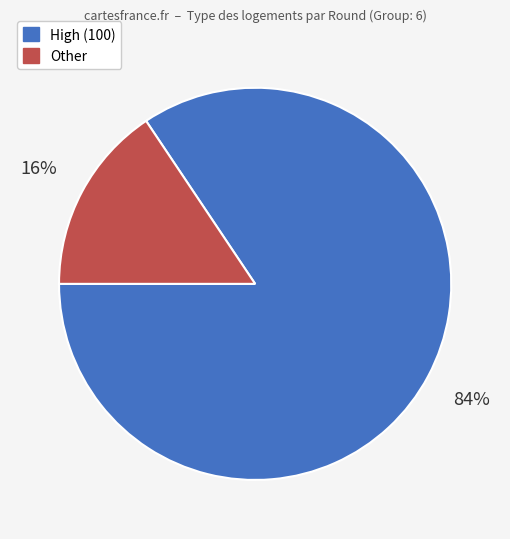

Is there a majority slice in this chart?

Yes